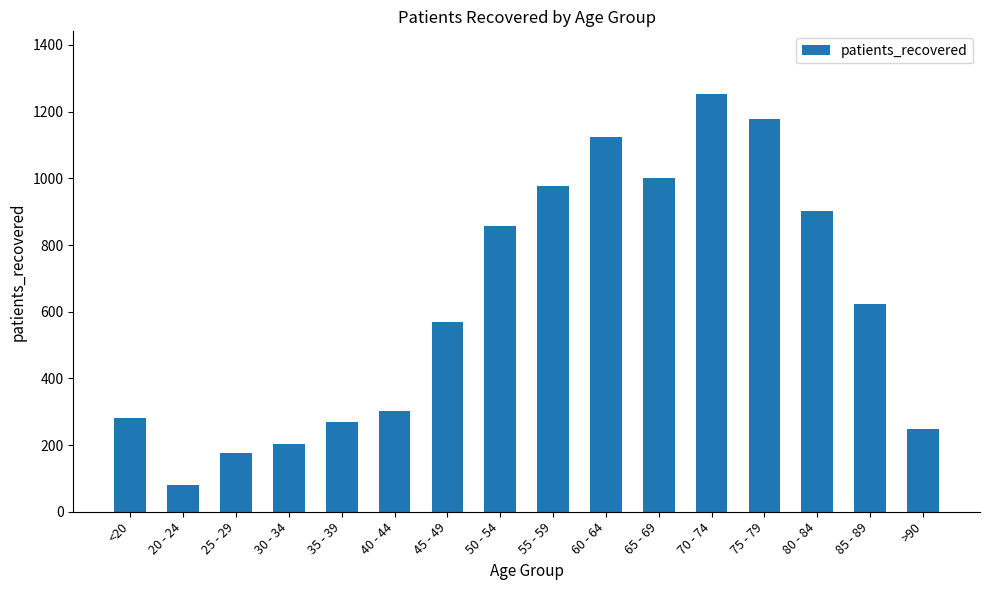

True or false: the data shows 901 at 80 - 84.

True